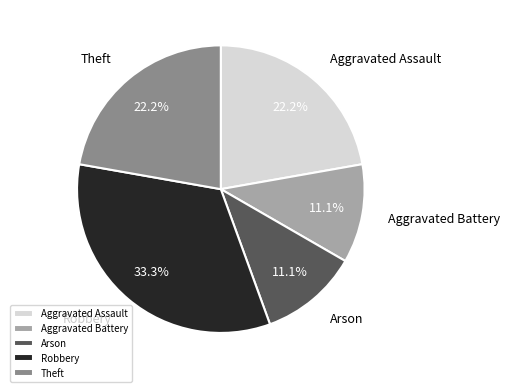

How many slices are in this pie chart?

5